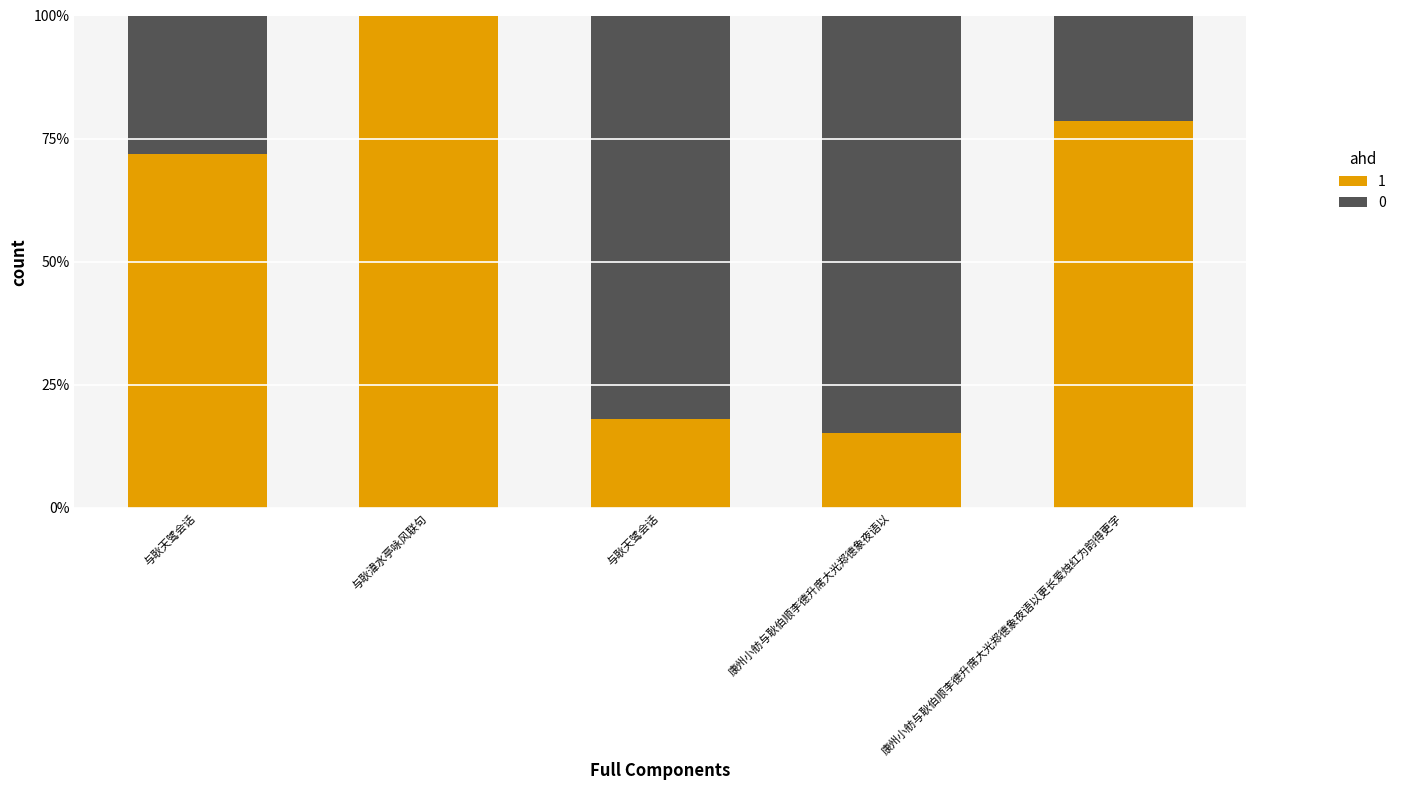

Which has a higher value, 与耿天骘会话 or 与耿天骘会话?

与耿天骘会话